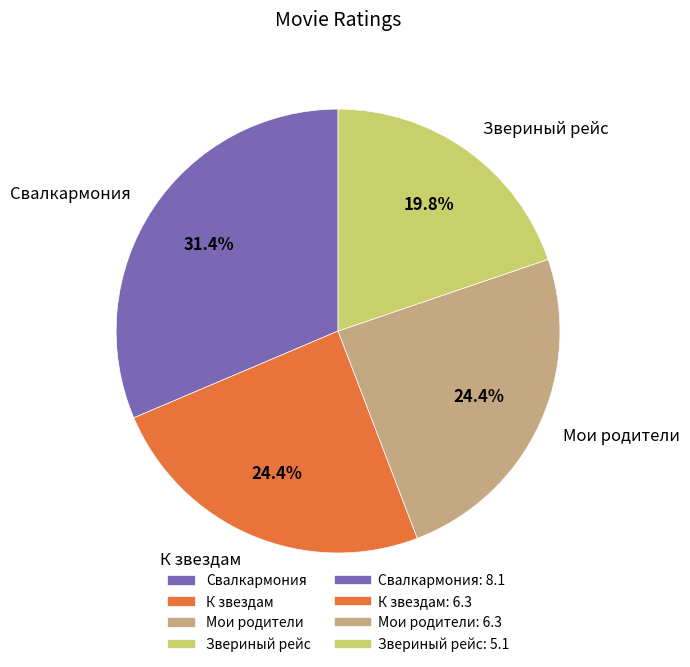

What percentage is the К звездам slice, to the nearest percent?

24%